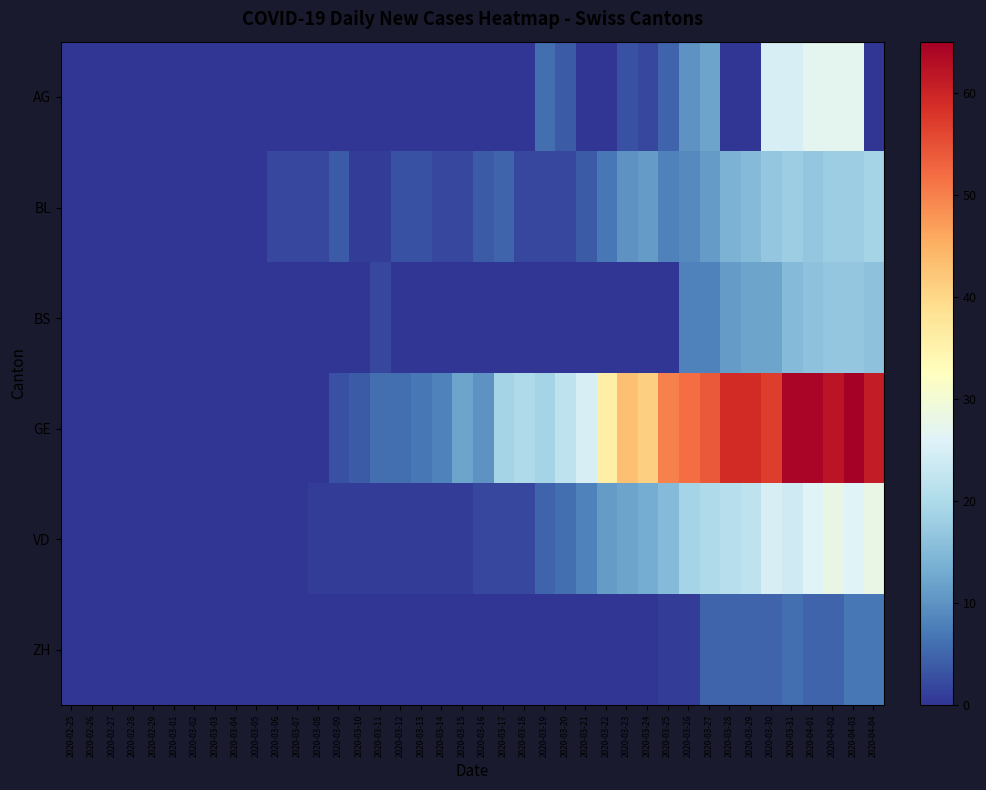

Rank the series by their maximum value, from highest to lowest.

GE, VD, AG, BL, BS, ZH